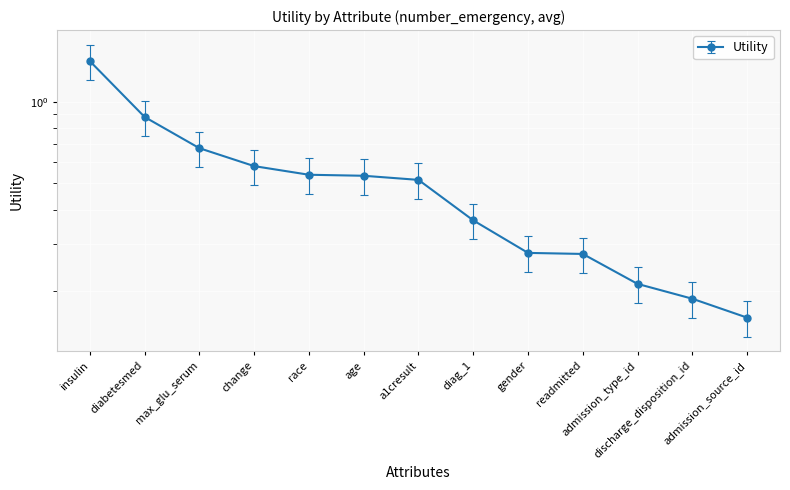

At which category does the chart reach its peak across all series?

insulin